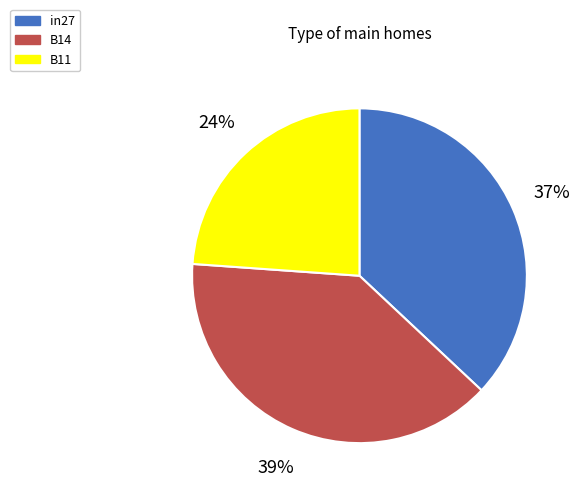

What is the largest slice in the pie chart?

B14